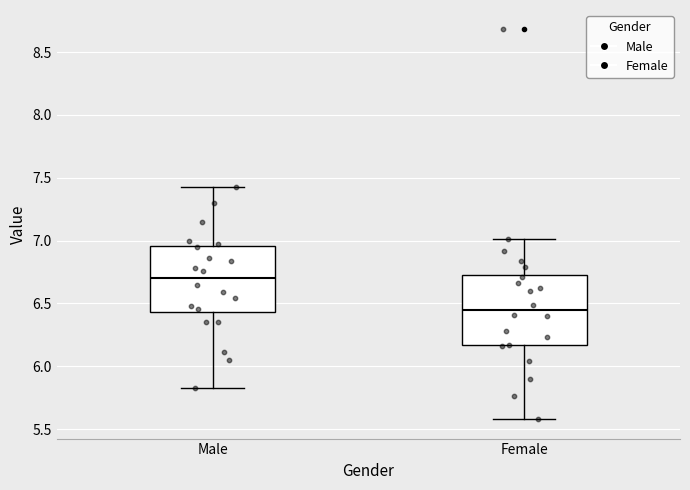

Where is the upper edge of the box for Male on the y-axis? The values are not printed on the chart, so give them approximately, as read against the axis.

6.95